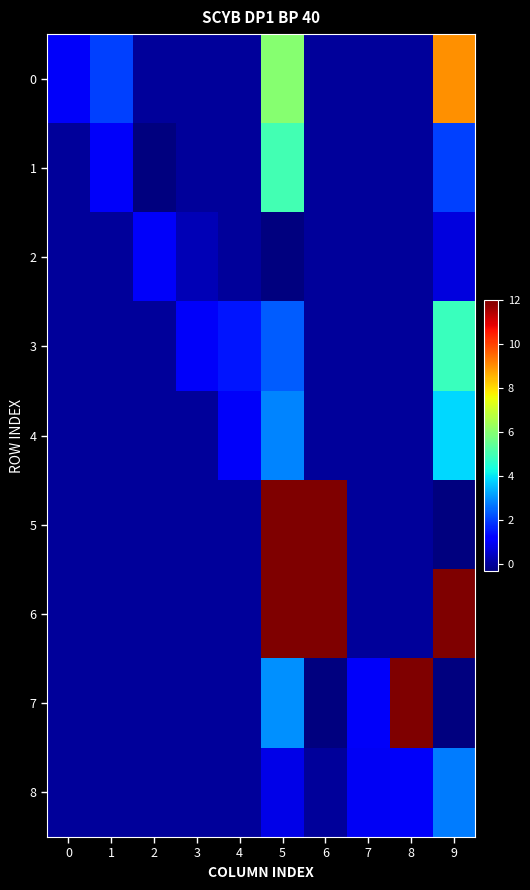

What is the maximum value shown in the chart?

610.4